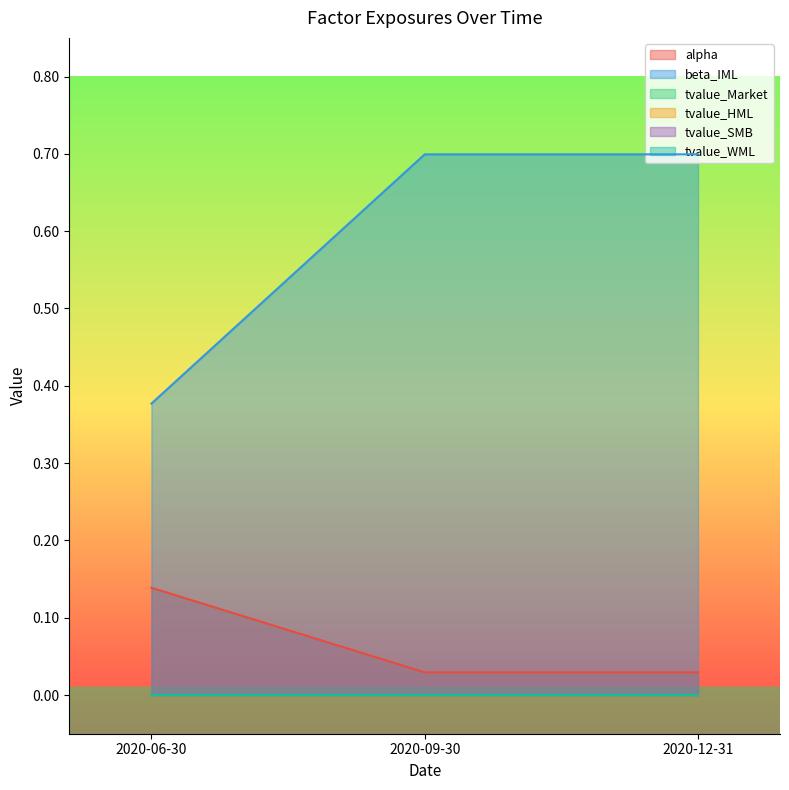

What is the label of the 3rd point from the left?

2020-12-31